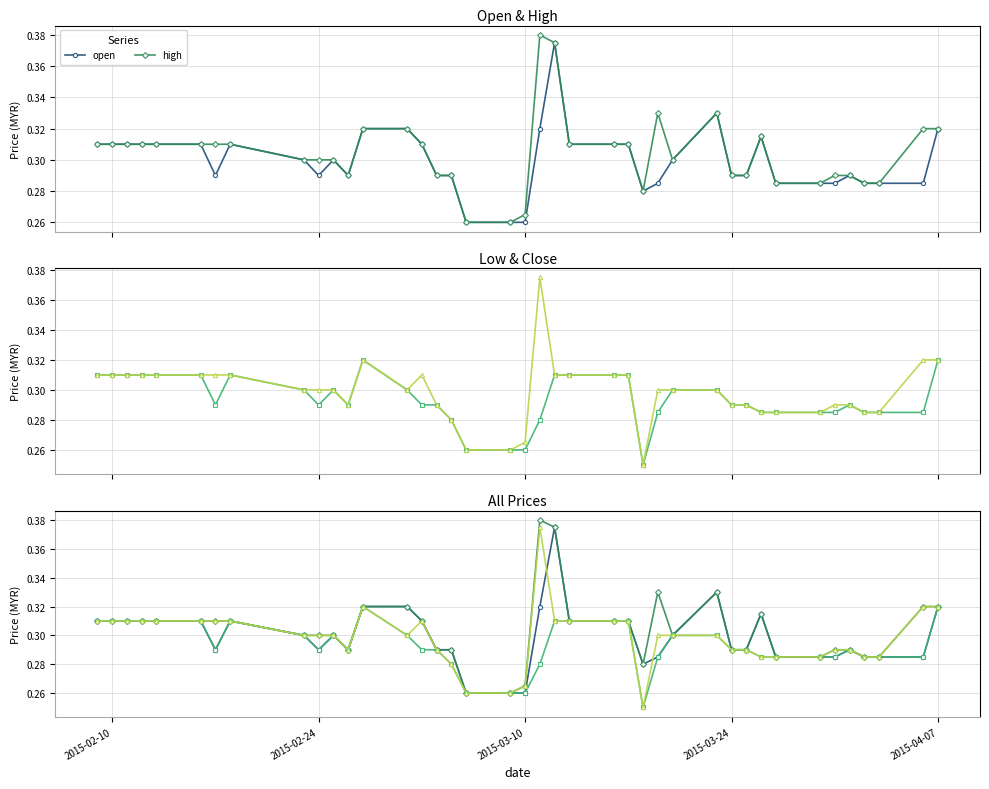

True or false: high and close cross at least once.

False